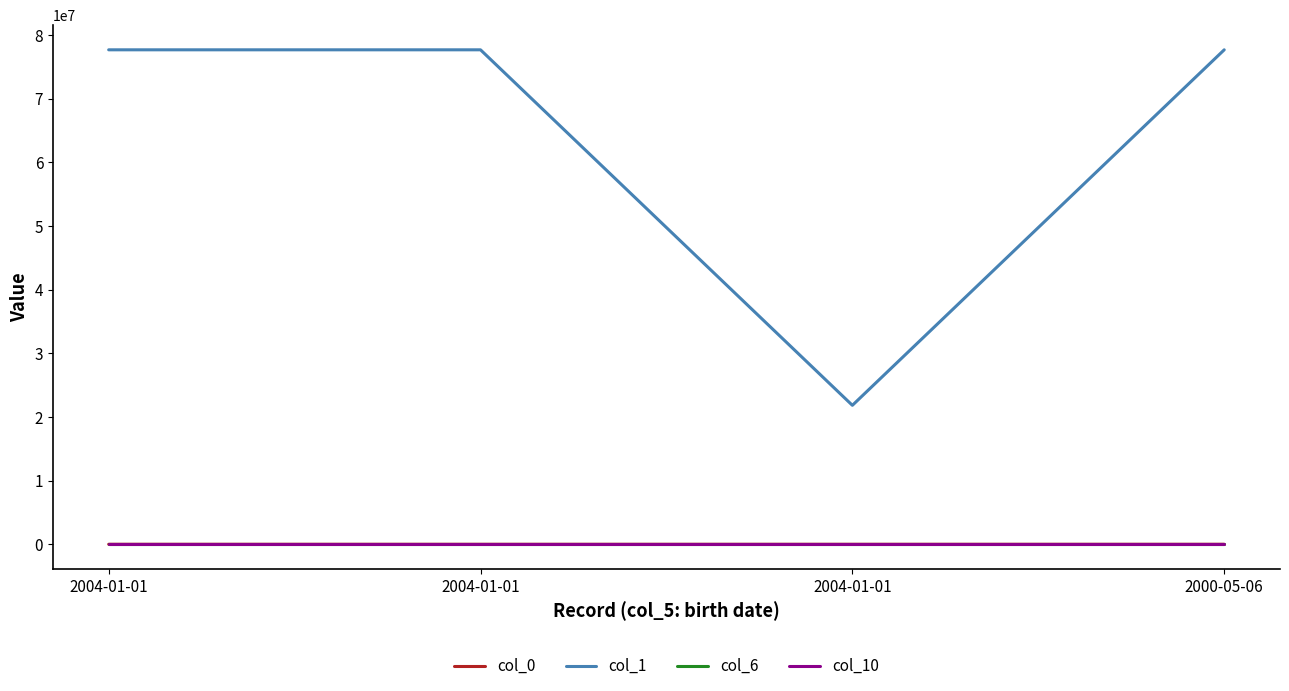

What is the sum of all col_0 values?

110